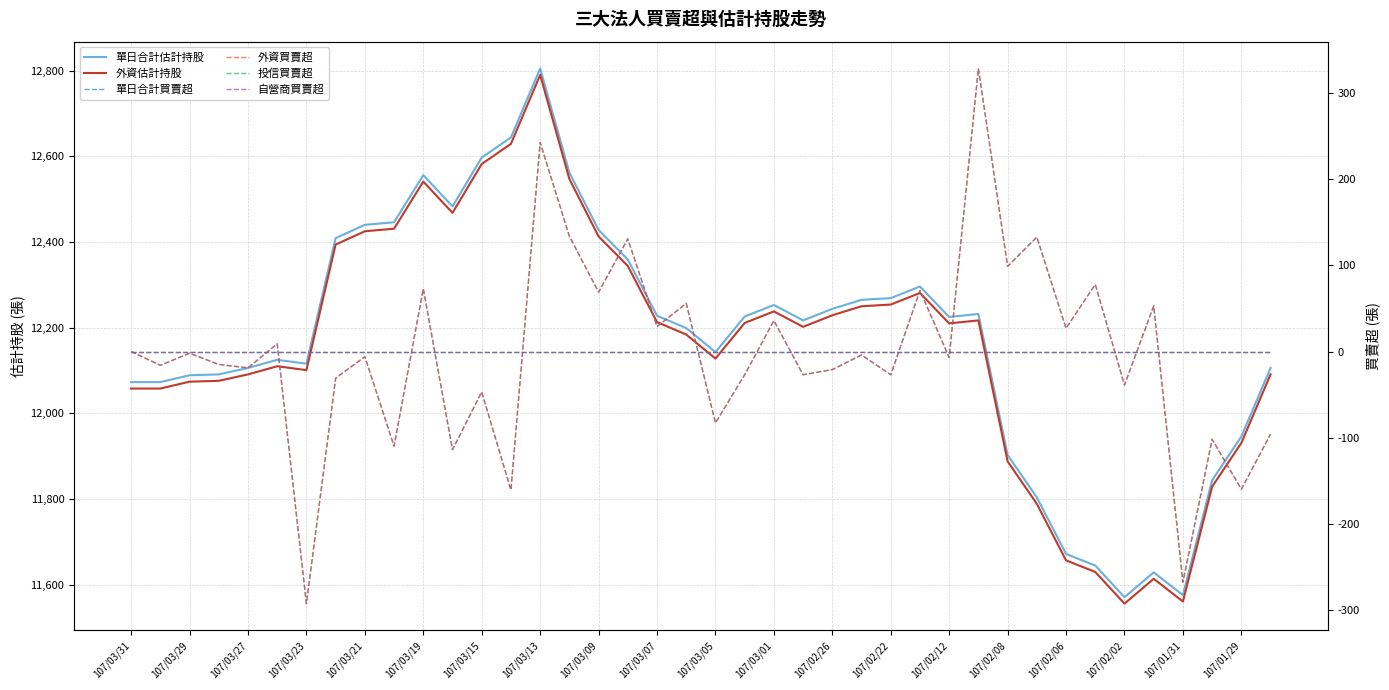

How many data points in 單日合計估計持股 are above 12225?

19